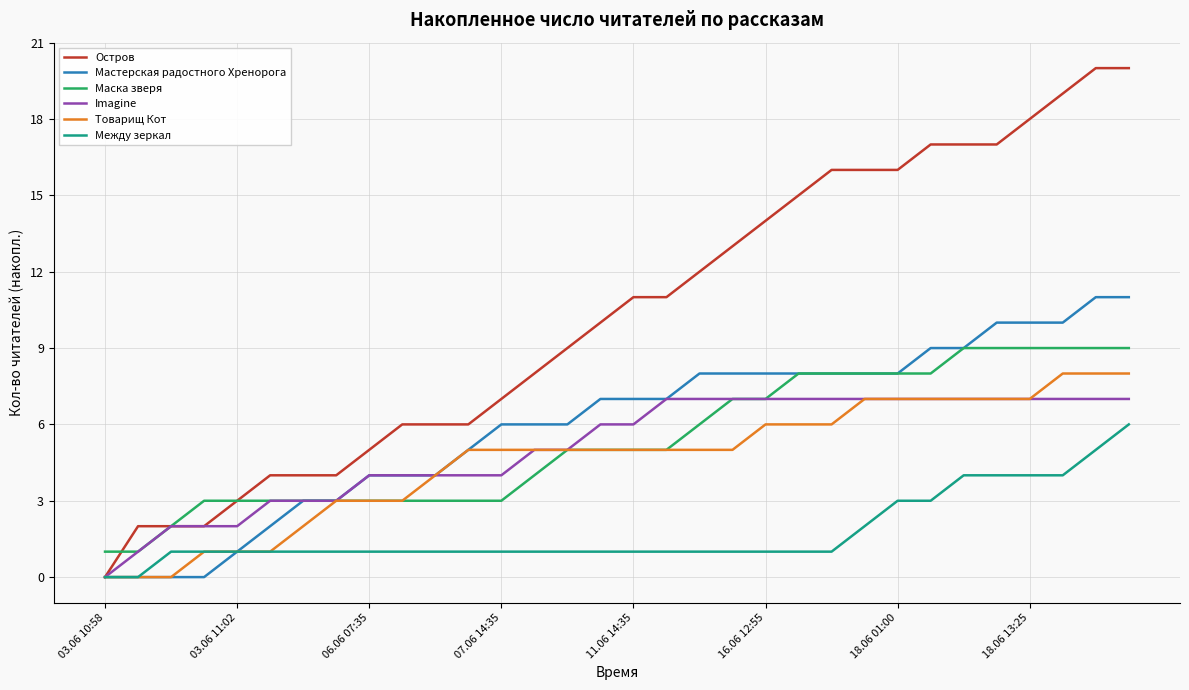

How many lines are shown in the chart?

6